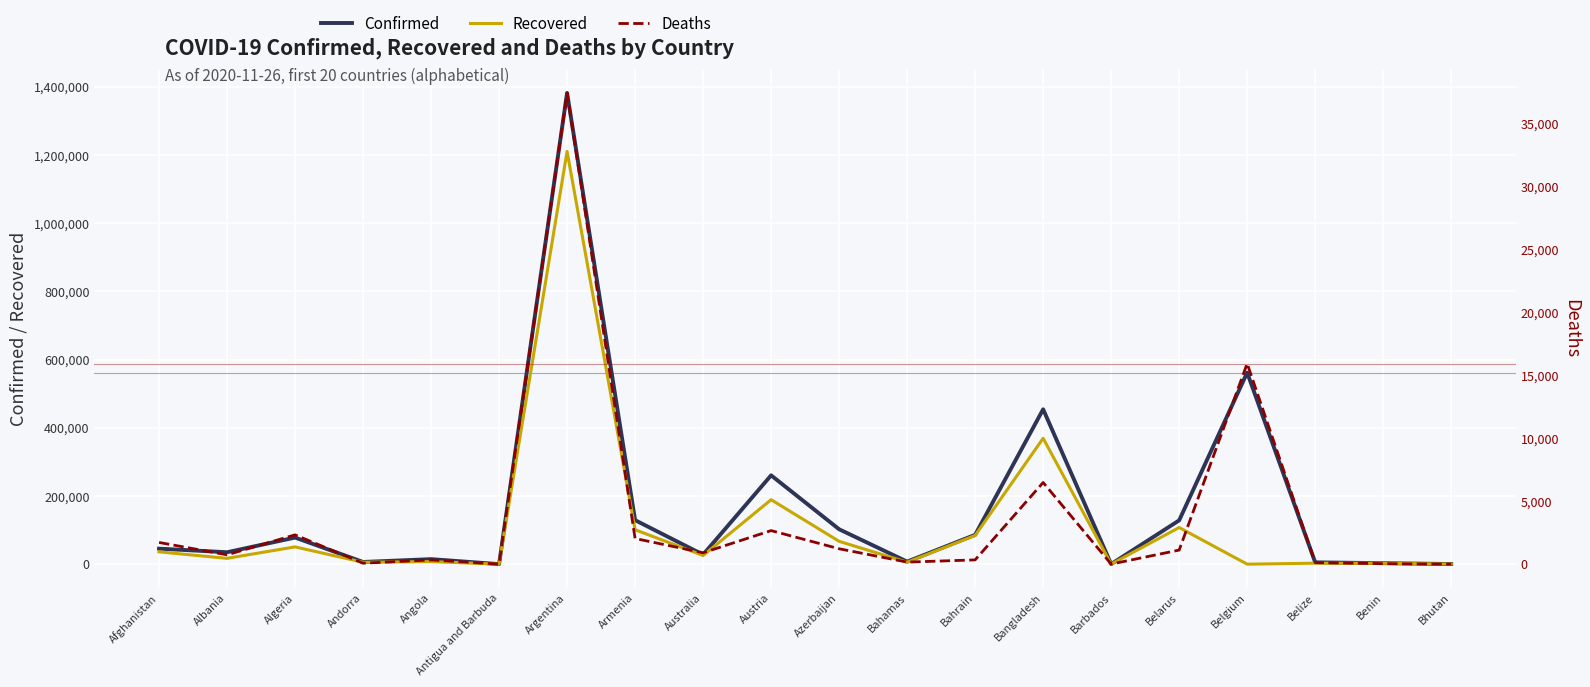

List the series in order of their peak value, lowest first.

Deaths, Recovered, Confirmed